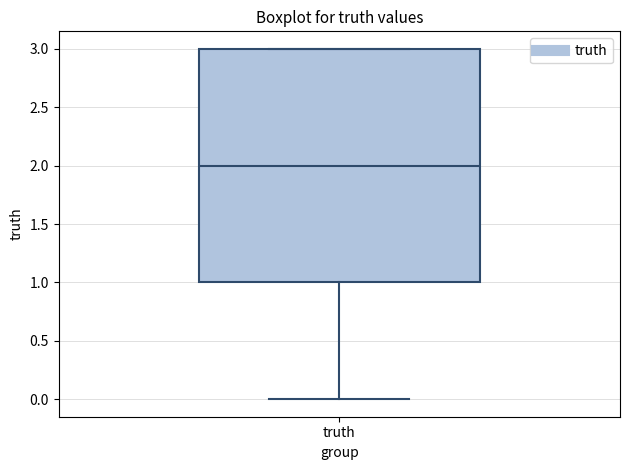

Where is the lower edge of the box for truth on the y-axis? The values are not printed on the chart, so give them approximately, as read against the axis.

1